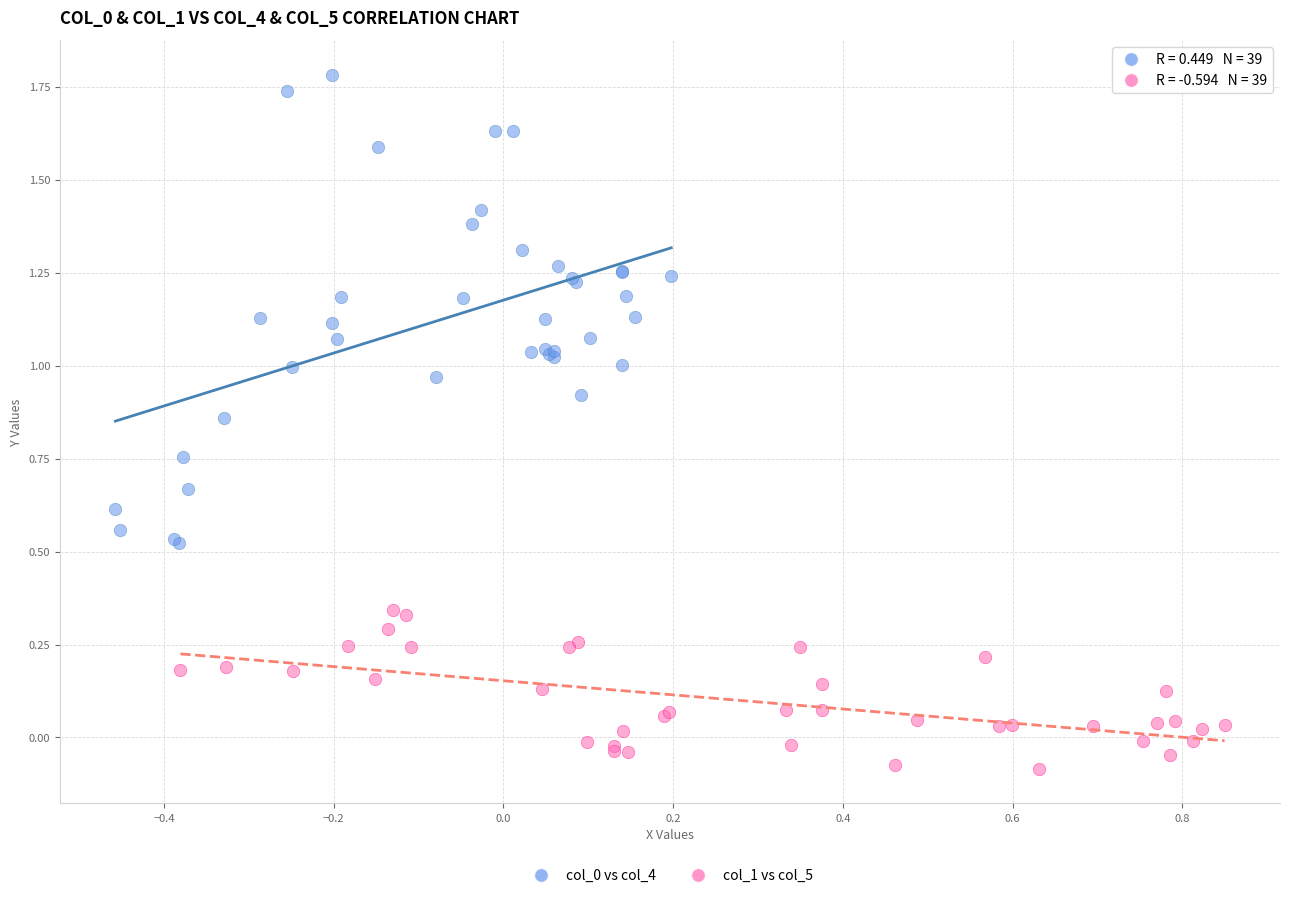

Which series contains the lowest Y value?

col_1 vs col_5